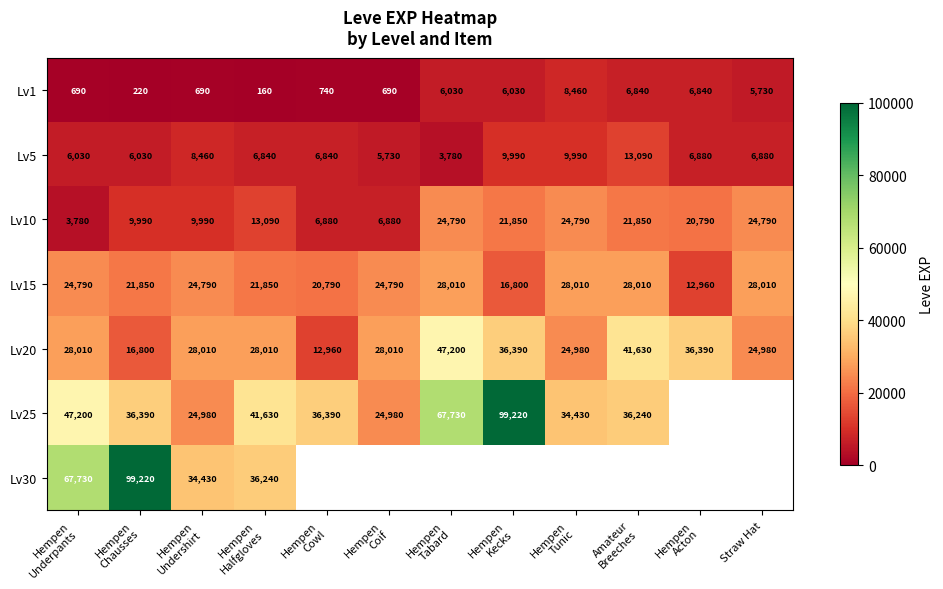

What is the sum of all Lv10 values?

189470